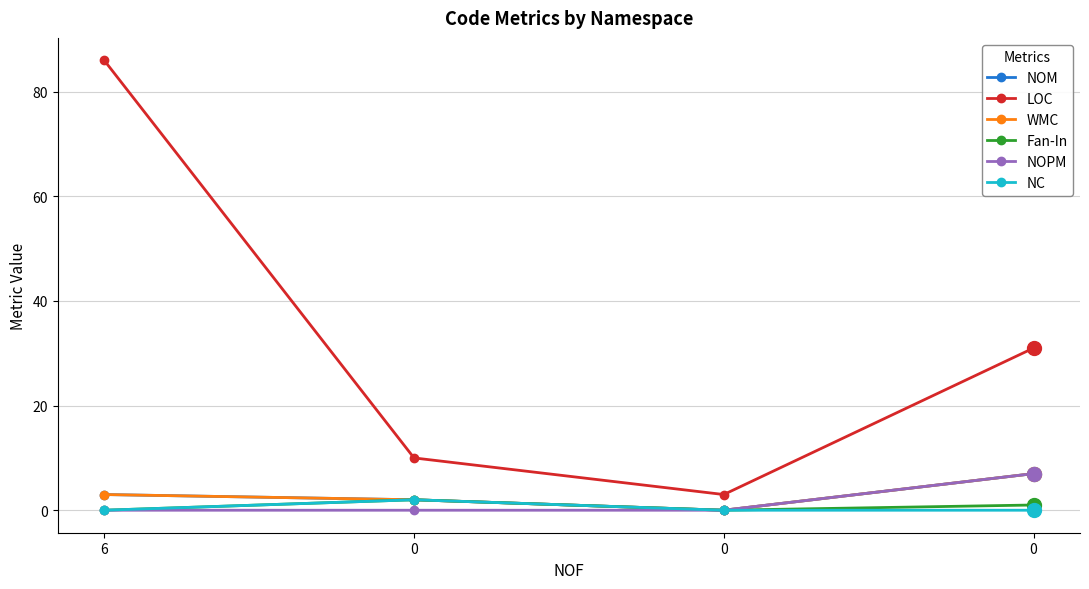

What is the sum of all NOPM values?

7